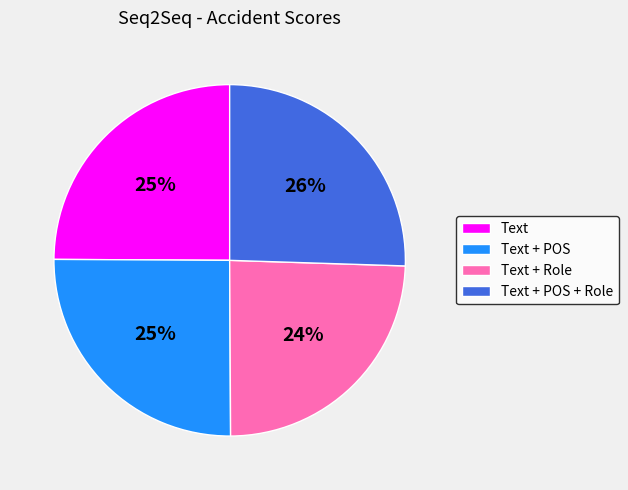

Do Text and Text + POS + Role together represent more than half of the pie?

Yes